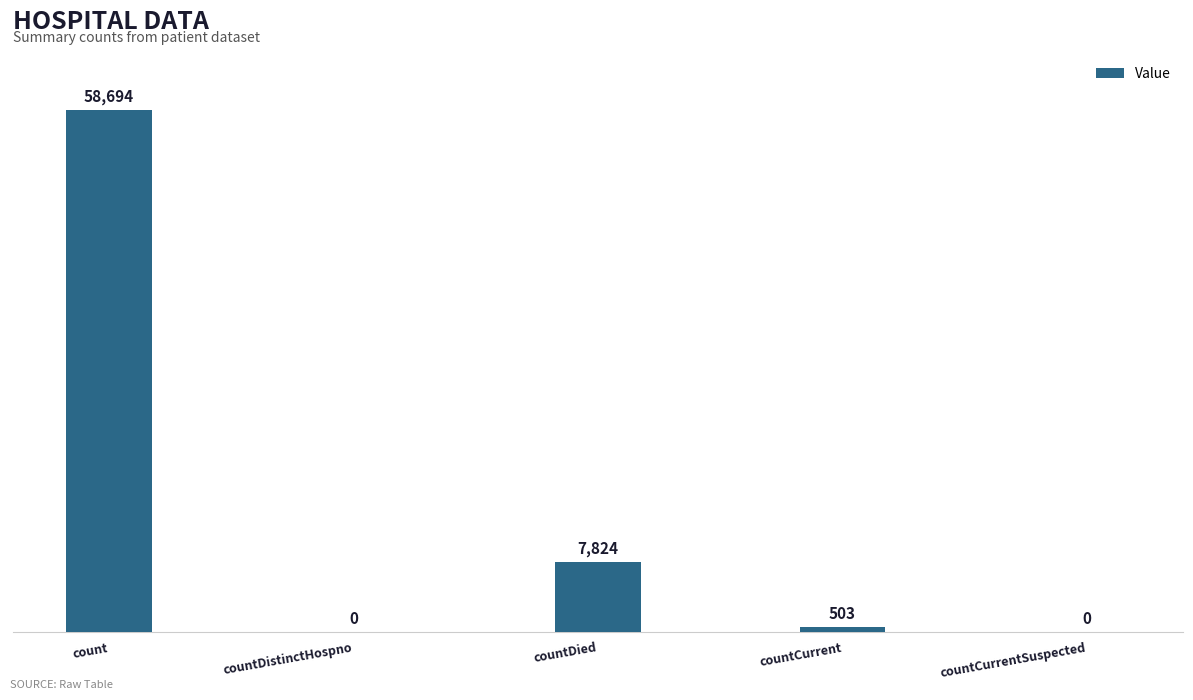

Which label corresponds to the largest value in the chart?

count